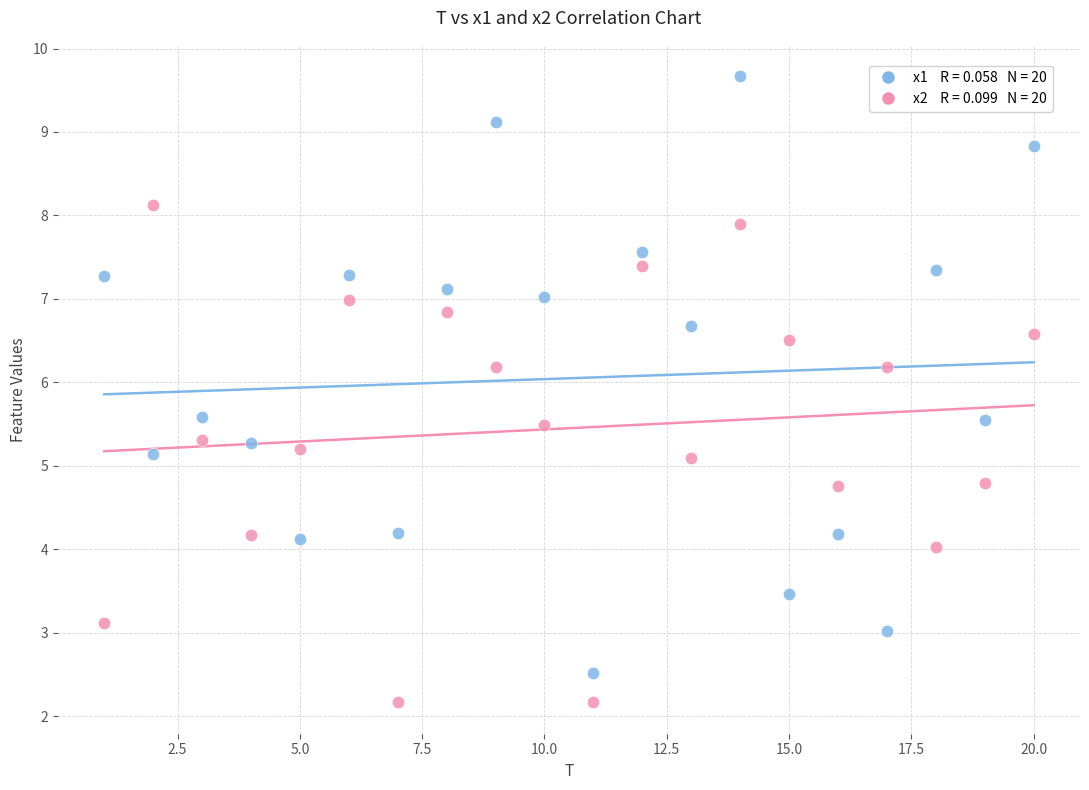

Across all data points, what is the range of X values (max minus min)?

19.0